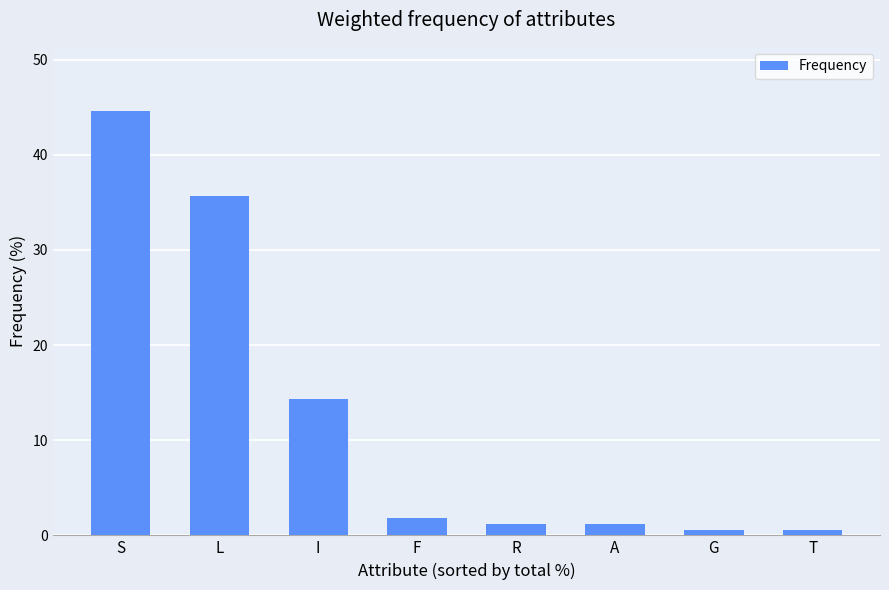

How many categories are shown in the chart?

8